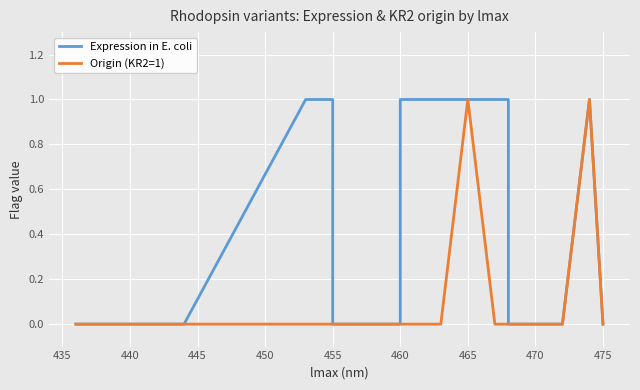

What is the label of the 18th point from the right?

440